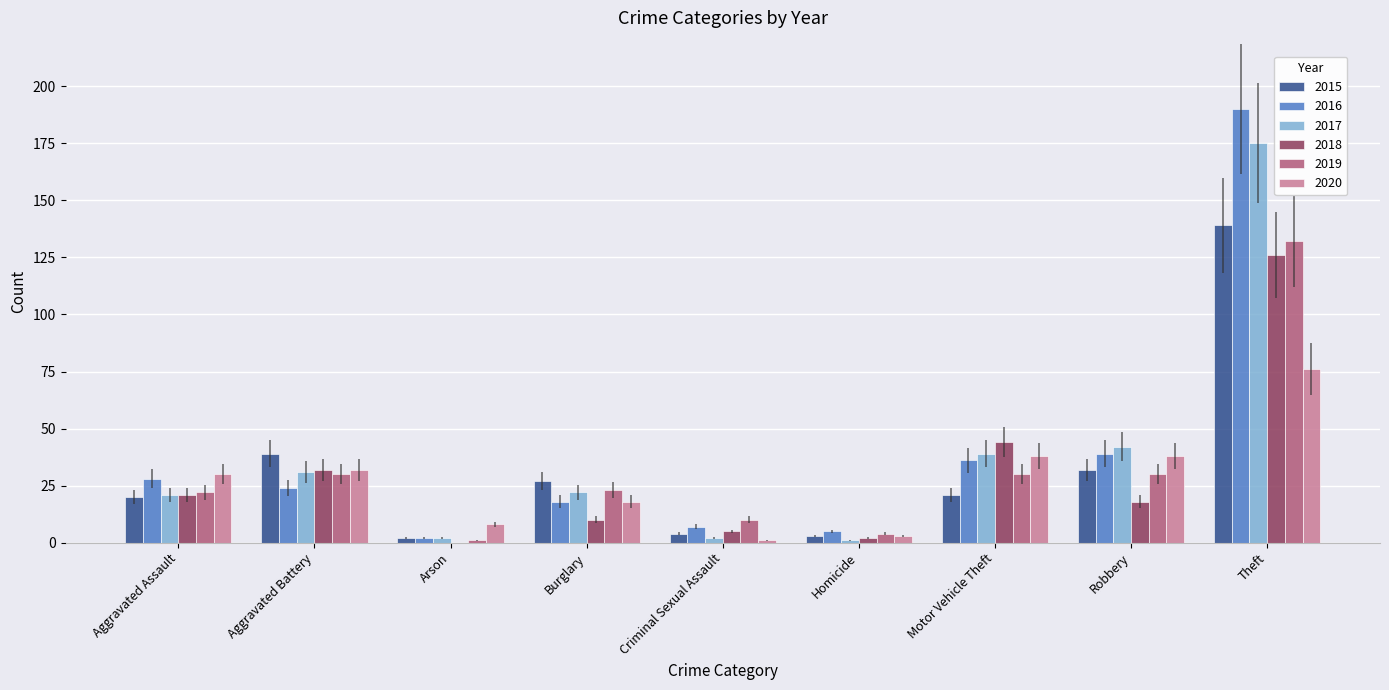

What is the sum of the 2017 values at Criminal Sexual Assault and Homicide?

3